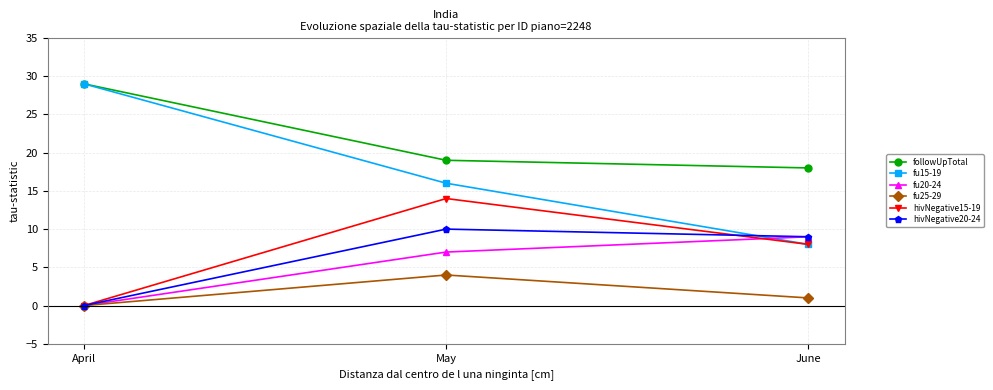

At which category is the sum across all series the highest?

May